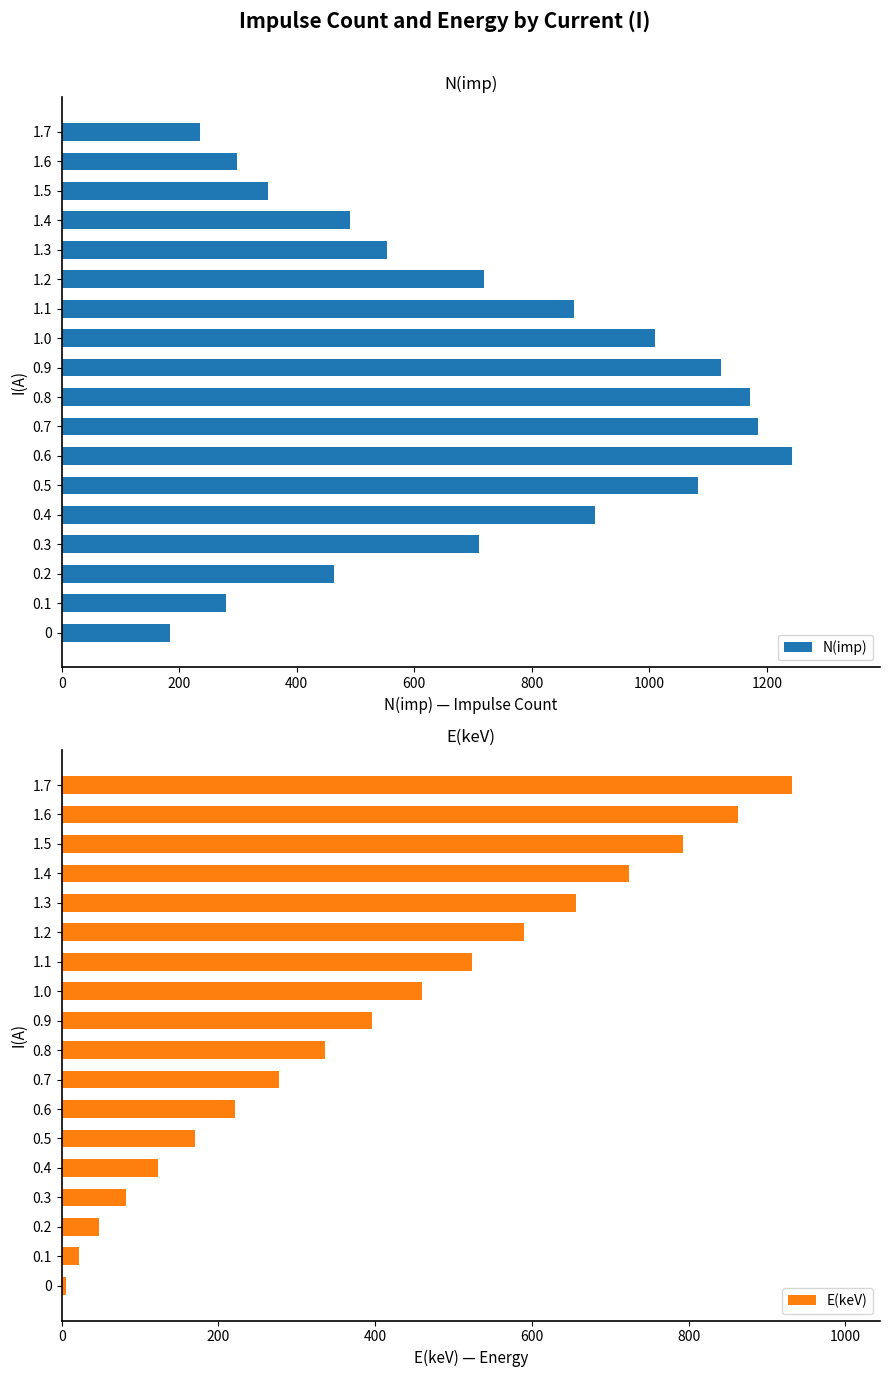

What is the difference between the maximum and minimum values in the N(imp) series?

1059